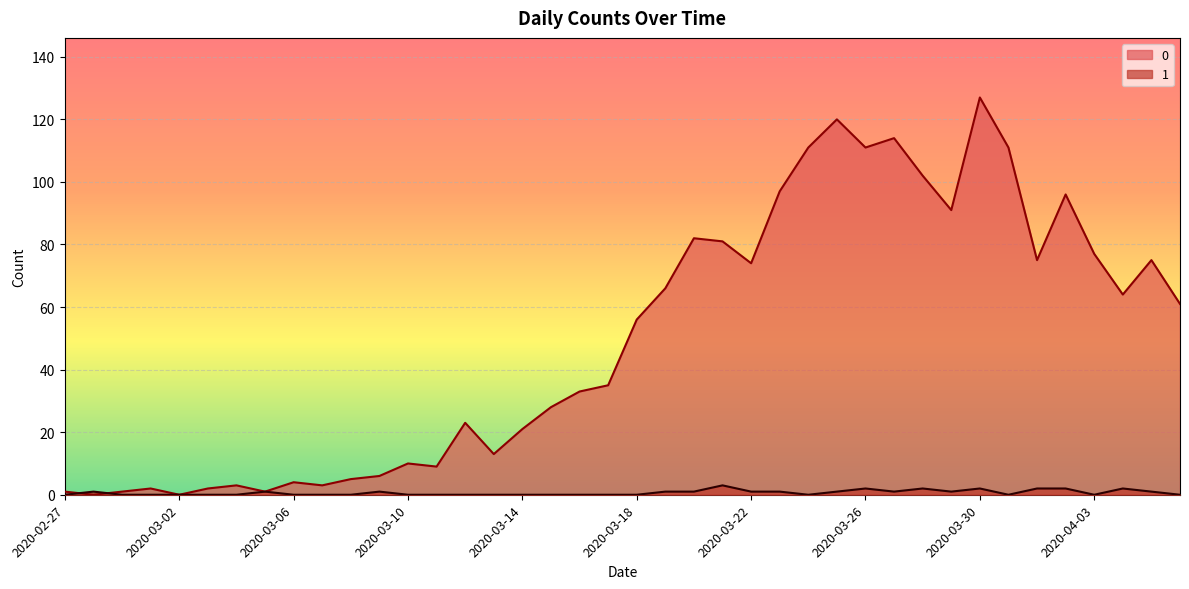

What position from the left is 2020-02-29?

3